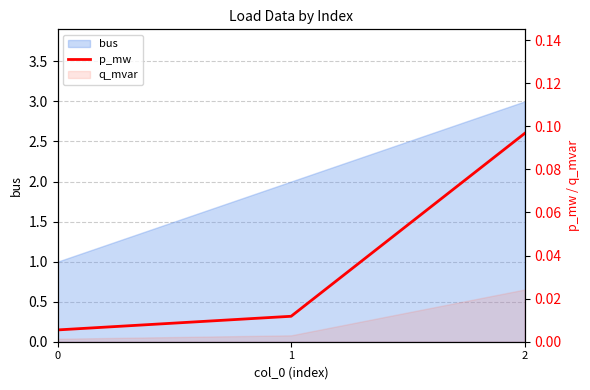

The chart shows a value of 0.0 at 0. True or false?

False